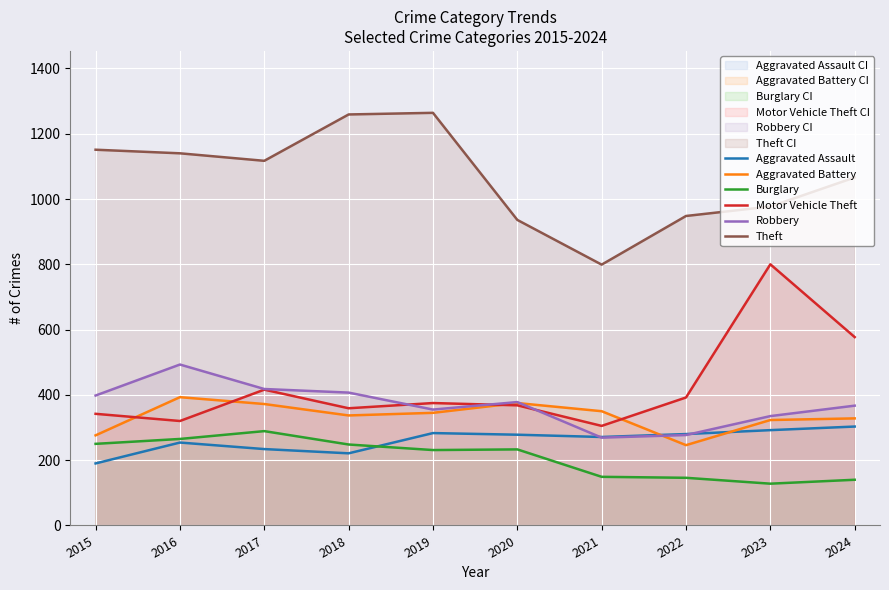

What is the value of the Motor Vehicle Theft point at the 1st from the left?

342